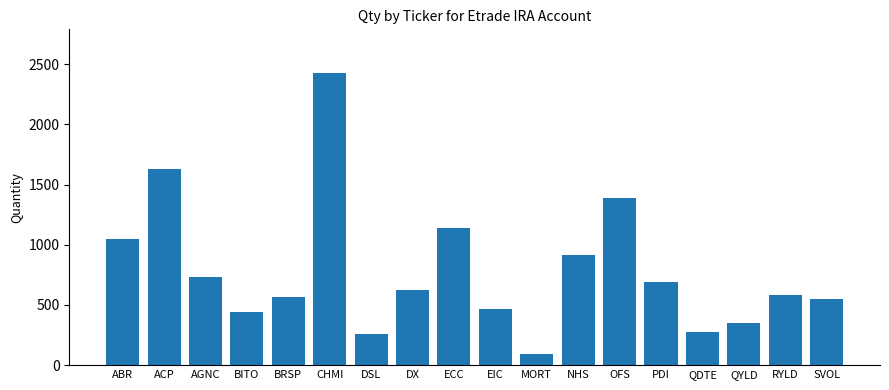

What position from the right is ACP?

17